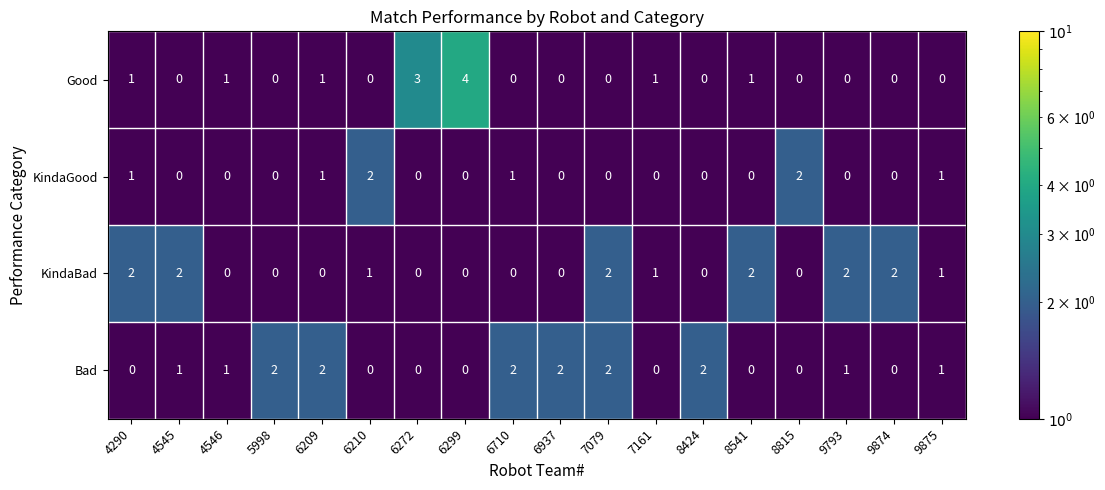

What is the sum of the Good values at 8424 and 6272?

3